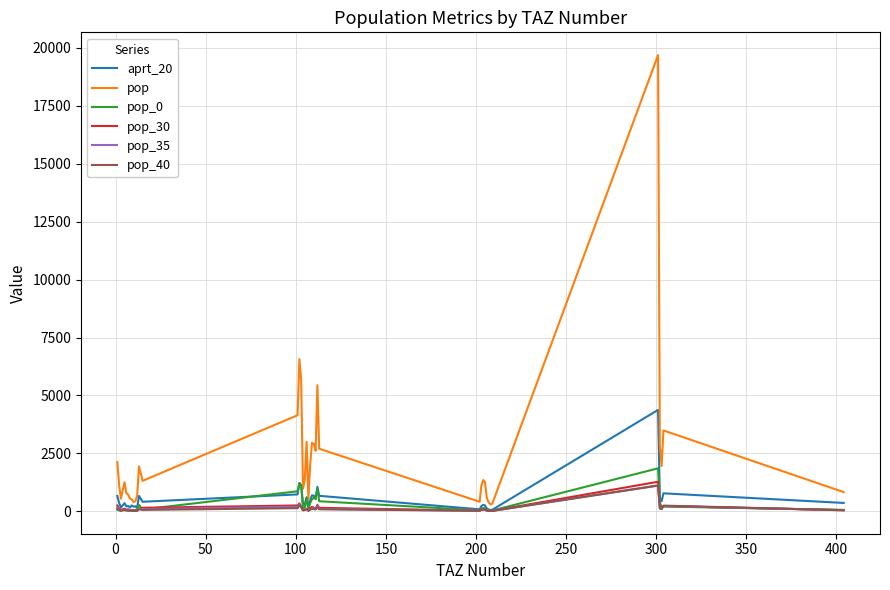

Which series has the widest spread of values?

pop